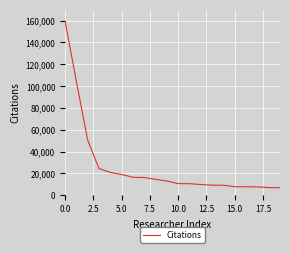

What is the smallest value displayed?

6889